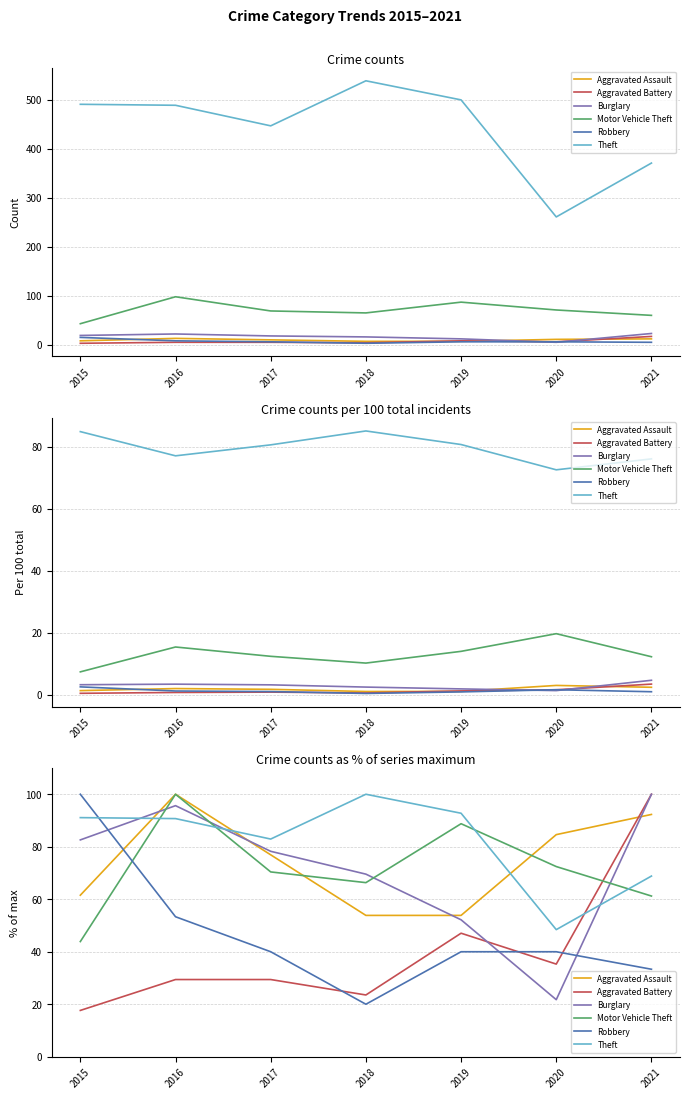

Where is the first local minimum for Burglary?

2020